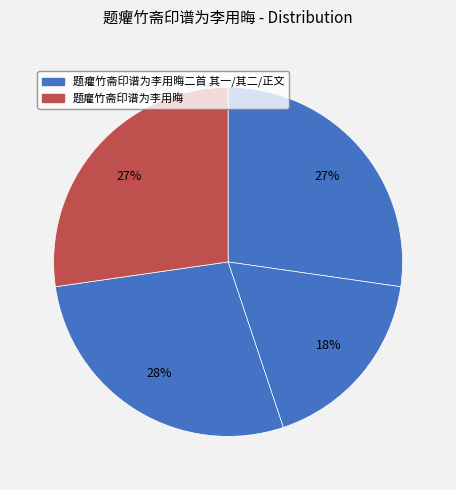

What is the largest slice in the pie chart?

题癯竹斋印谱为李用晦二首